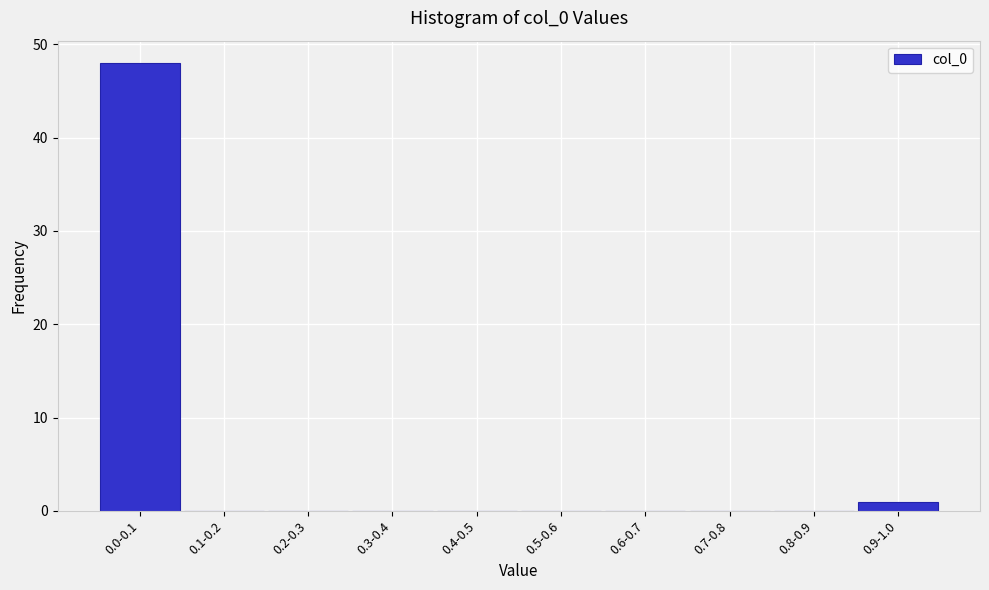

Reading left to right, what are all the values shown in this chart?

0.0-0.1=48	0.1-0.2=0	0.2-0.3=0	0.3-0.4=0	0.4-0.5=0	0.5-0.6=0	0.6-0.7=0	0.7-0.8=0	0.8-0.9=0	0.9-1.0=1